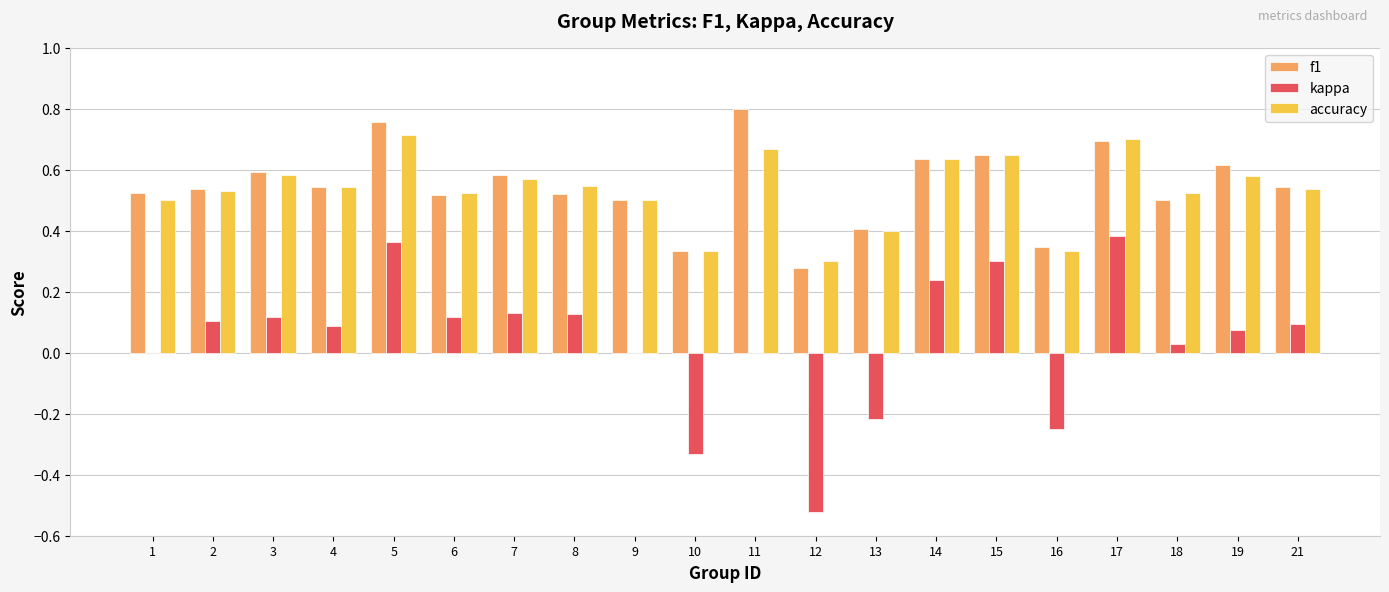

Which category has the highest value across all series?

11